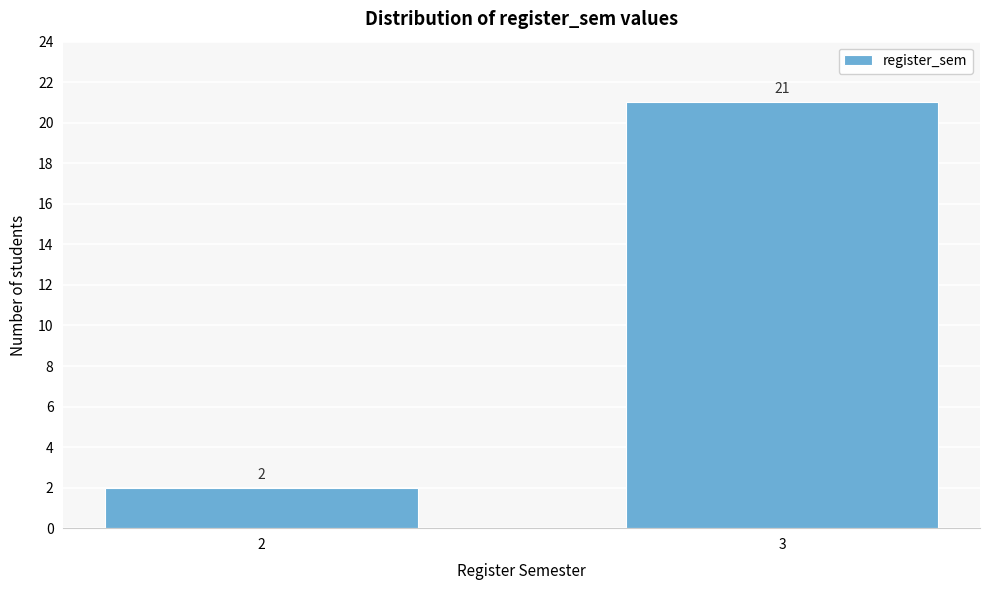

Reading left to right, transcribe all the data shown in this chart.

2=2	3=21